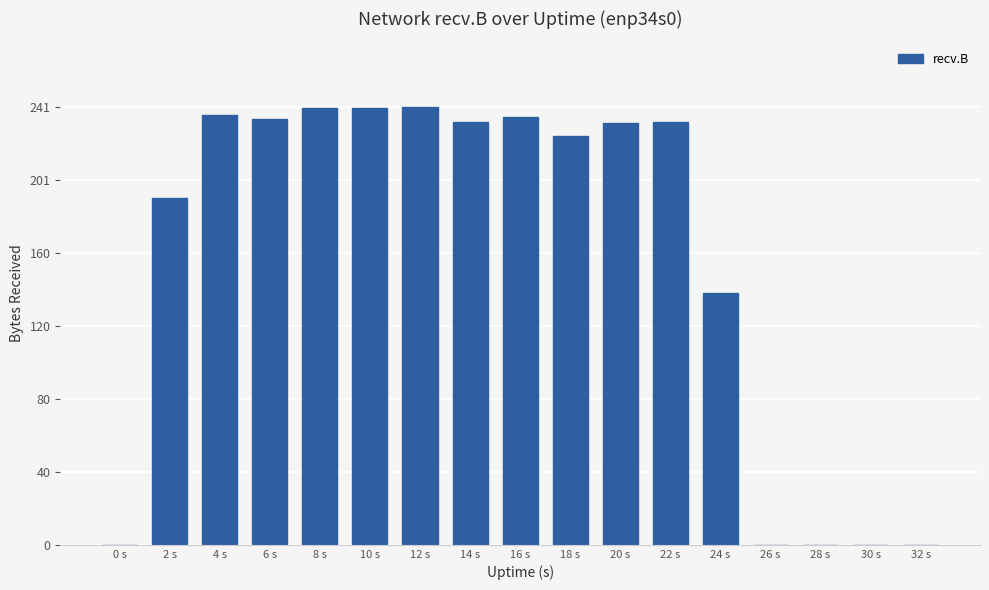

How many bars are there in total?

17